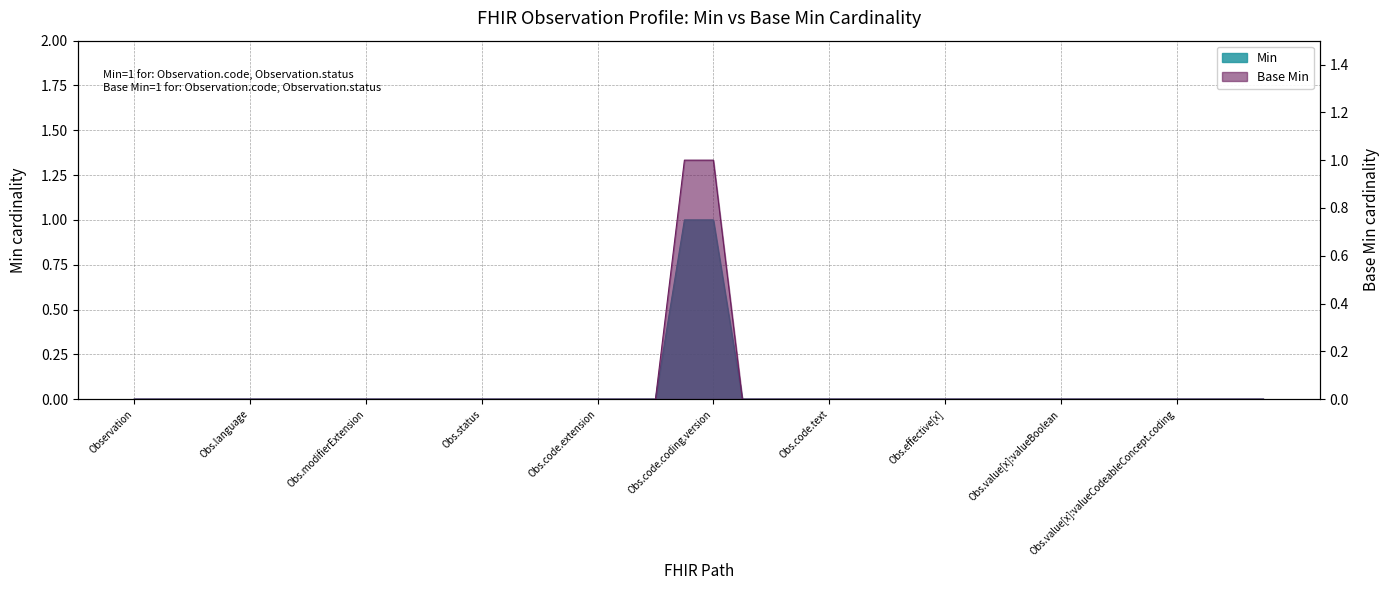

Which series has the largest total across all categories?

Min